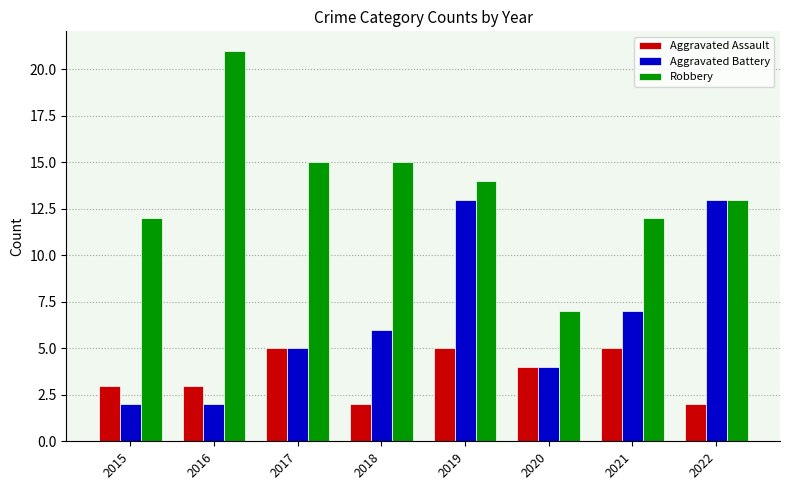

What is the difference between the maximum and minimum values in the Robbery series?

14